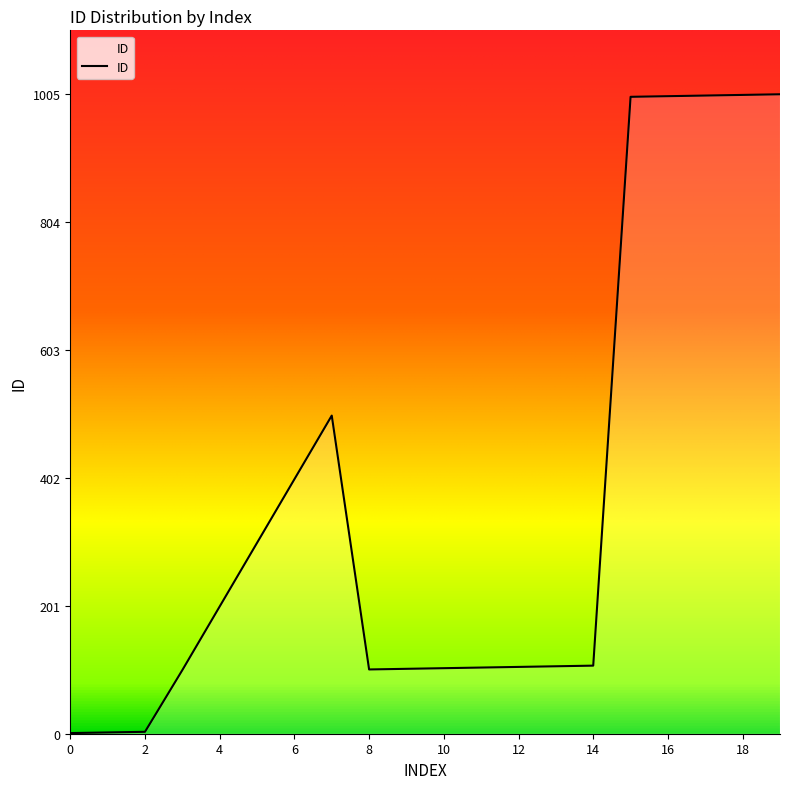

What is the greatest value displayed?

1005